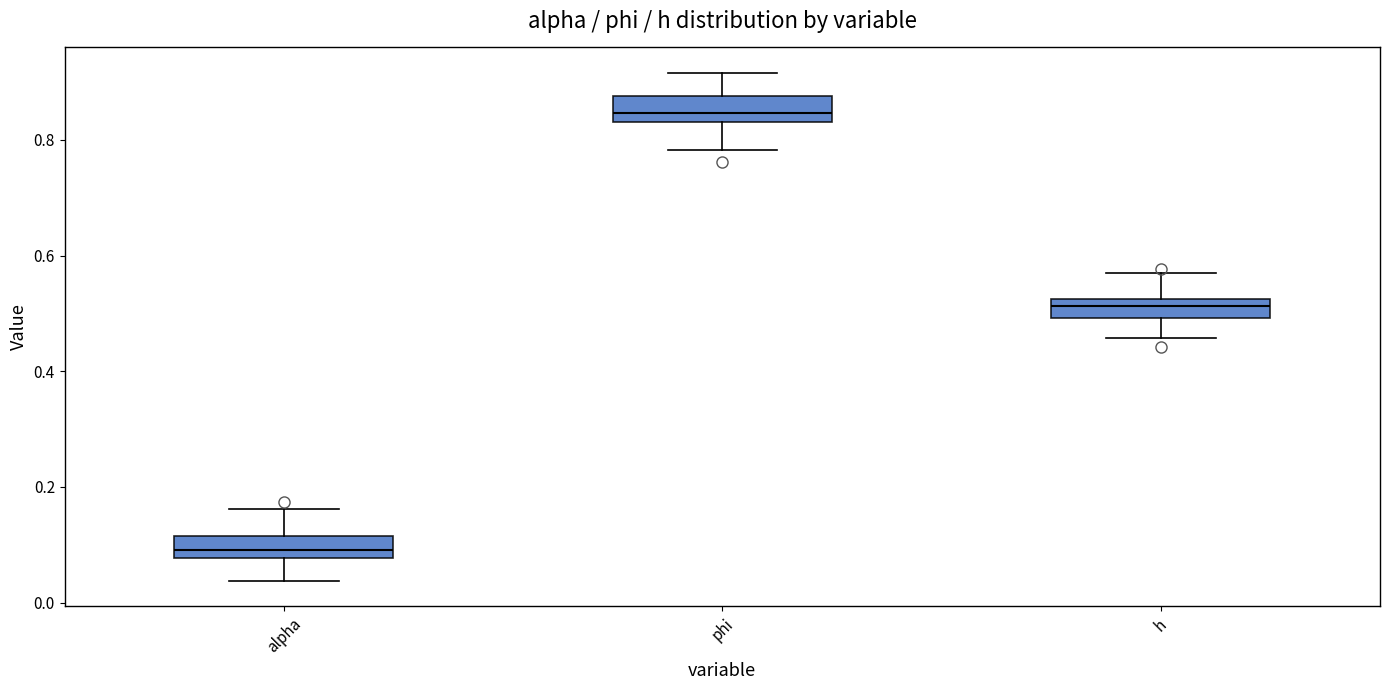

Which box has the highest median line?

phi